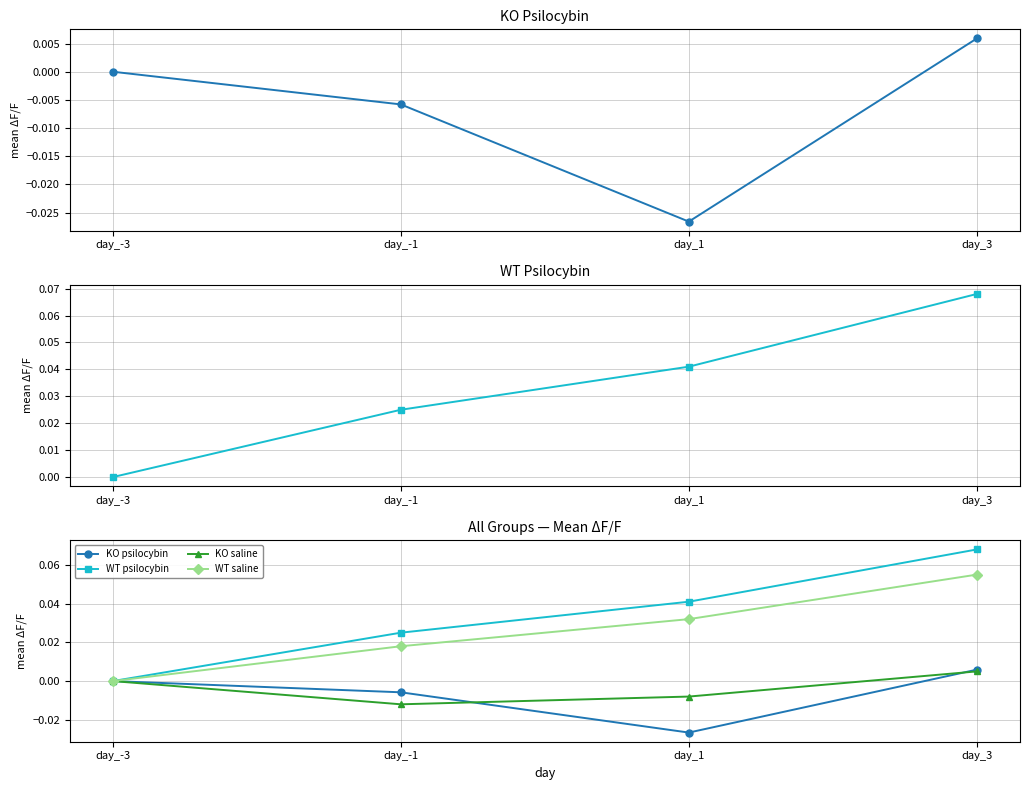

How many interior local valleys does the KO saline series have?

1